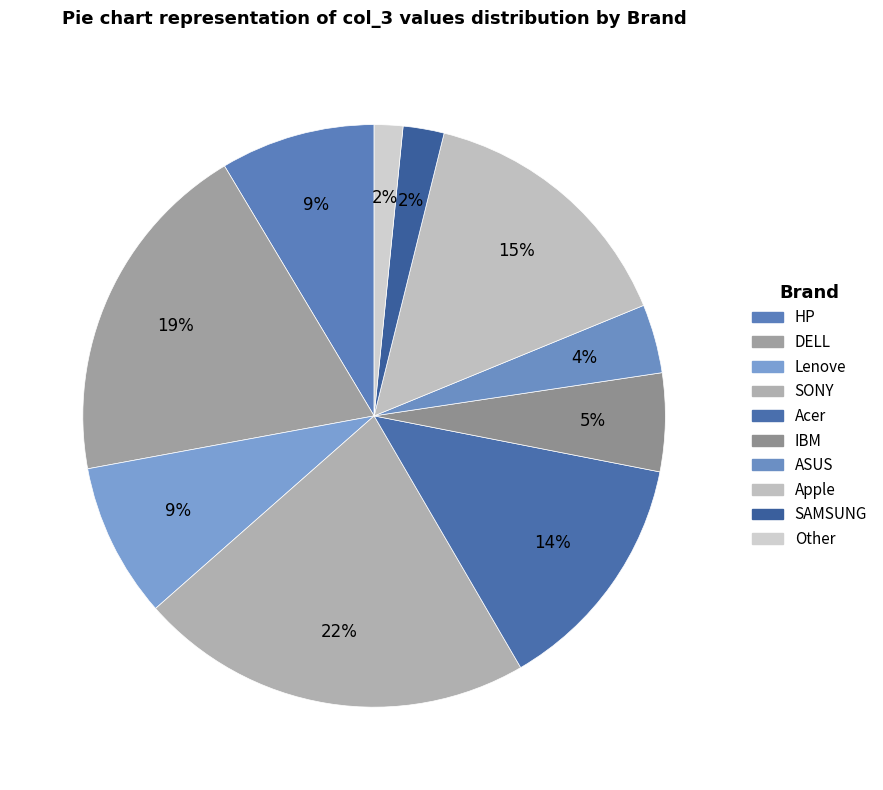

How many segments does this pie chart have?

10